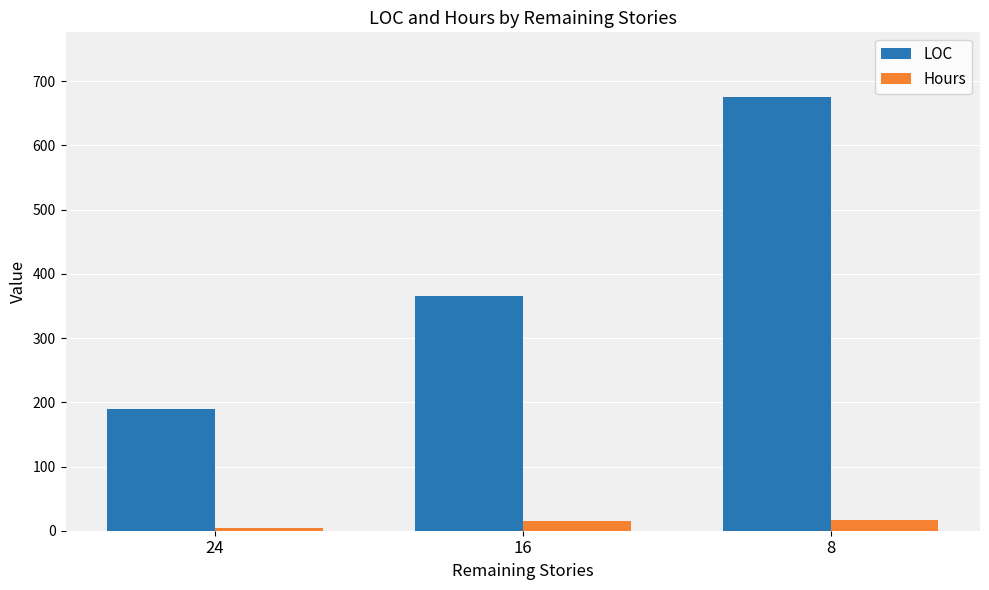

The LOC series shows 366.0 at 16. True or false?

True